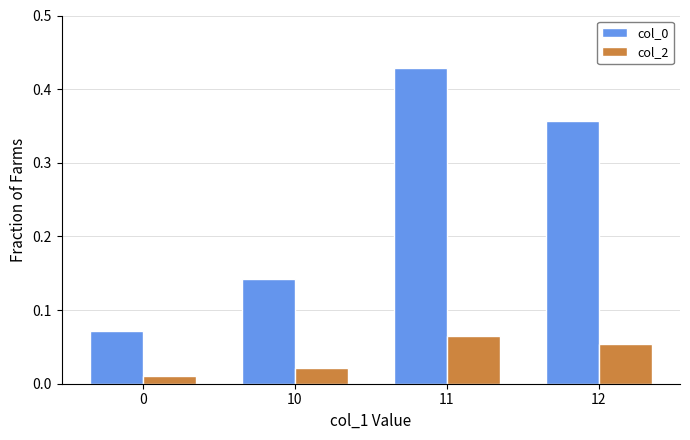

At which category is the sum across all series the highest?

11